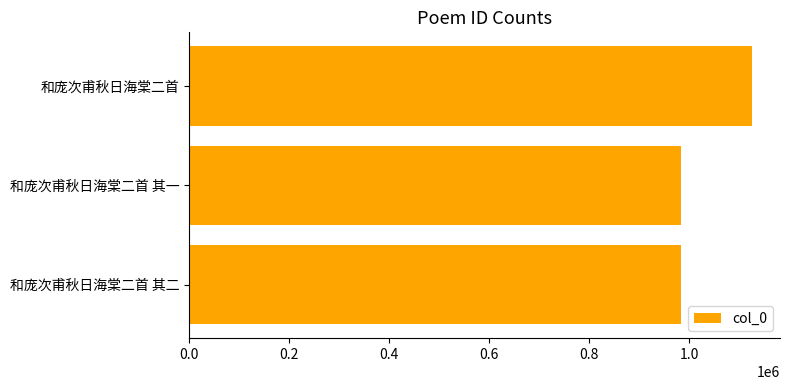

What is the average value?

1031657